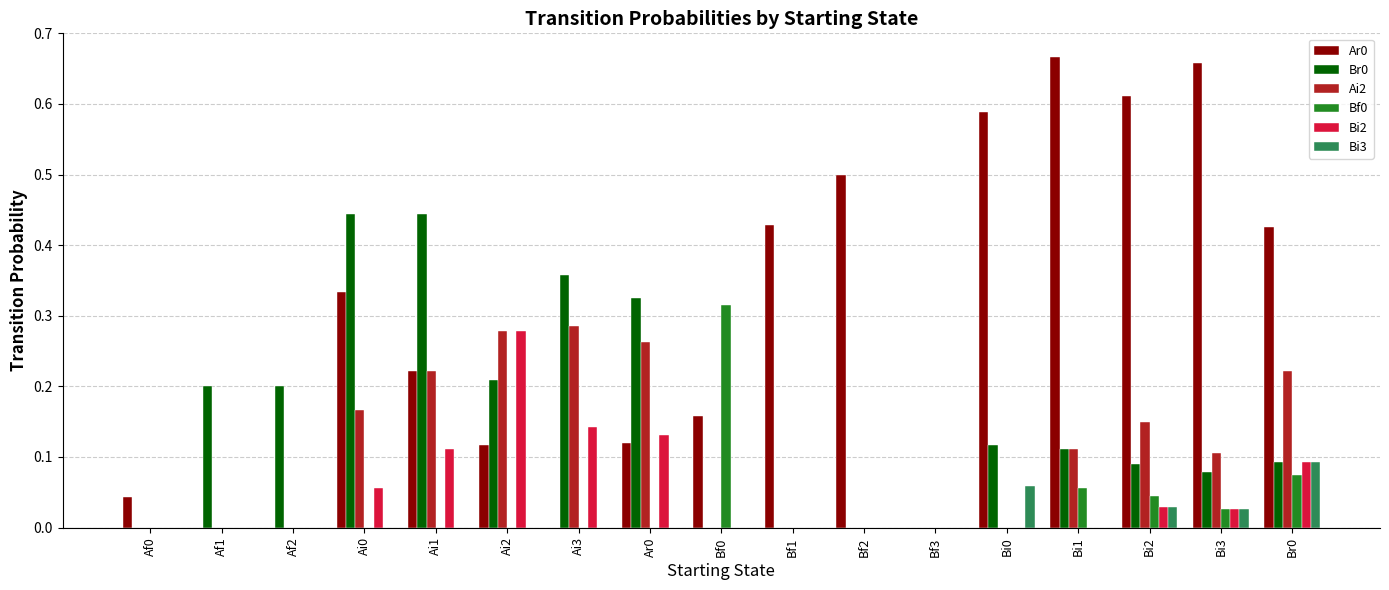

Which label corresponds to the largest value in the chart?

Bi1